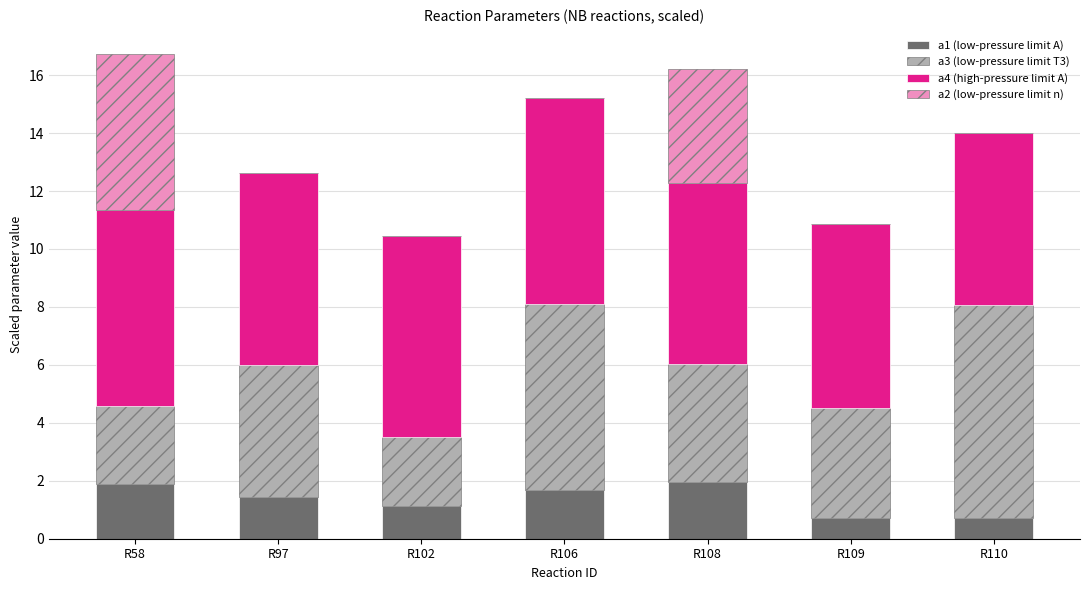

What is the total value across all series at R102?

10.5